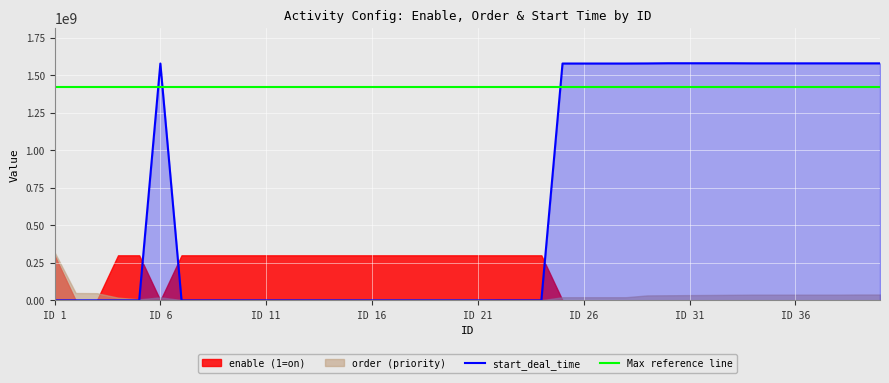

Which series ends up on top after the final intersection of start_deal_time and enable?

start_deal_time